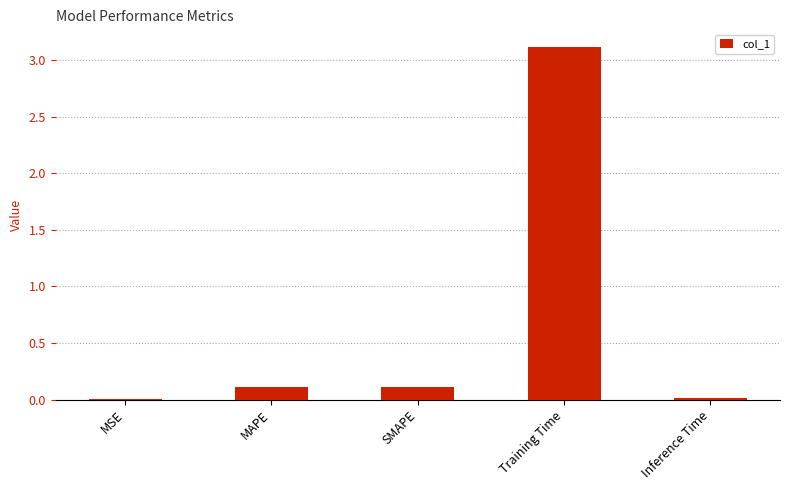

The chart shows a value of 1.0 at Training Time. True or false?

False